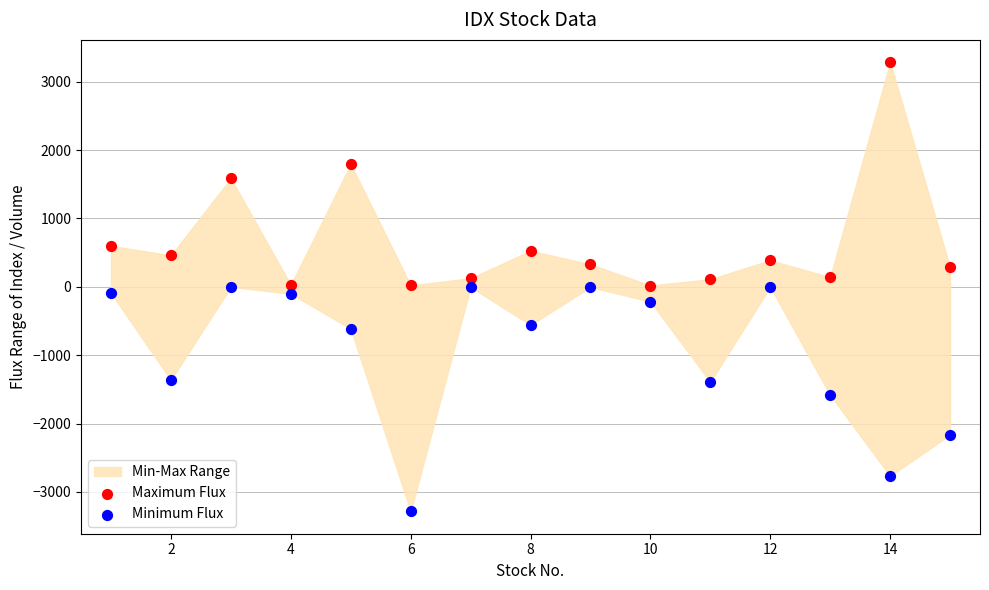

Which series reaches the minimum Y coordinate?

Minimum Flux